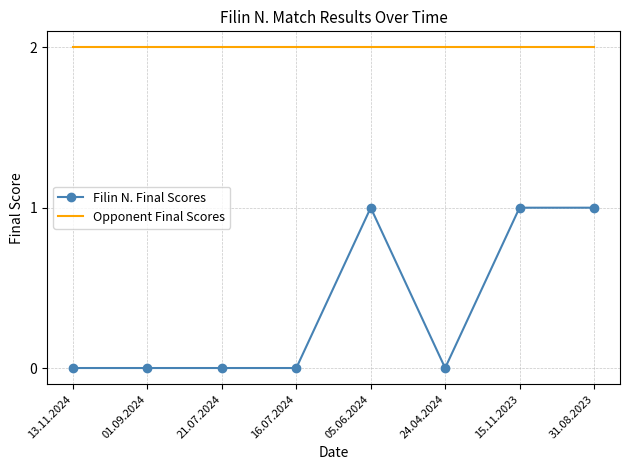

Reading left to right, what are all the values shown in this chart?

Filin N. Final Scores: 13.11.2024=0	01.09.2024=0	21.07.2024=0	16.07.2024=0	05.06.2024=1	24.04.2024=0	15.11.2023=1	31.08.2023=1
Opponent Final Scores: 13.11.2024=2	01.09.2024=2	21.07.2024=2	16.07.2024=2	05.06.2024=2	24.04.2024=2	15.11.2023=2	31.08.2023=2